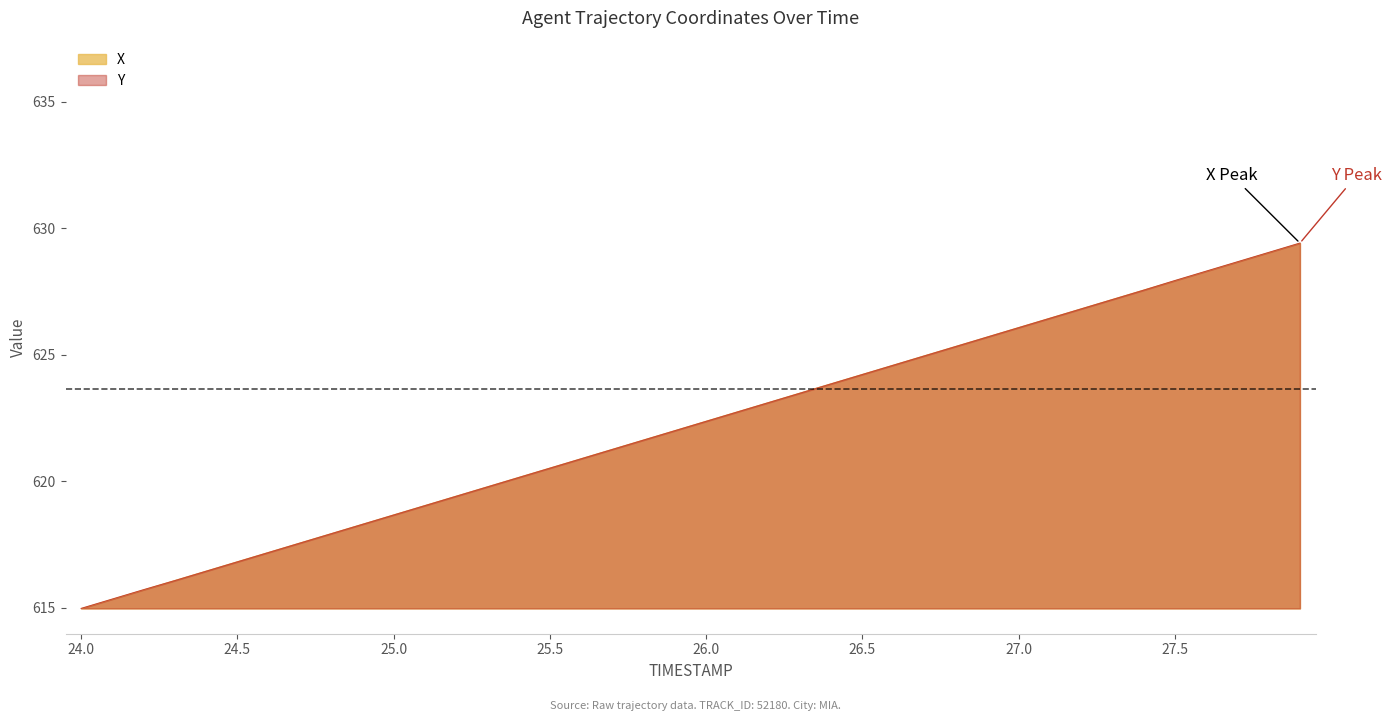

The value of Y at 27.6 is 1046.9. True or false?

False